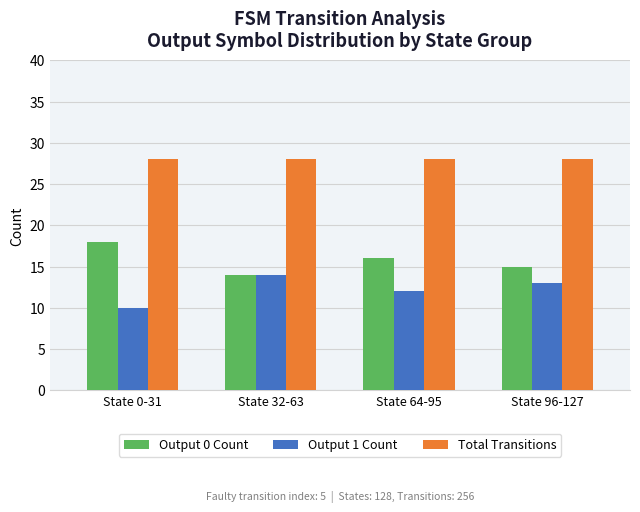

What is the sum of the Total Transitions values at State 32-63 and State 0-31?

56